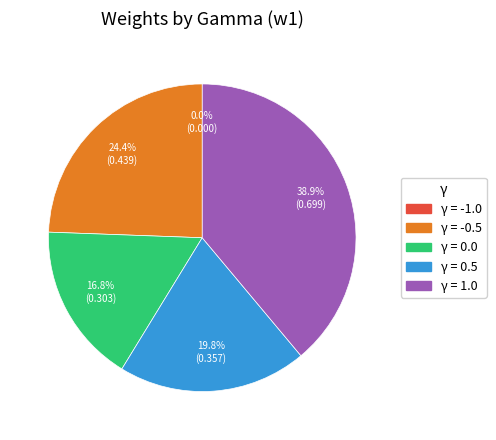

Is the sum of γ = 0.0 and γ = 0.5 greater than half?

No